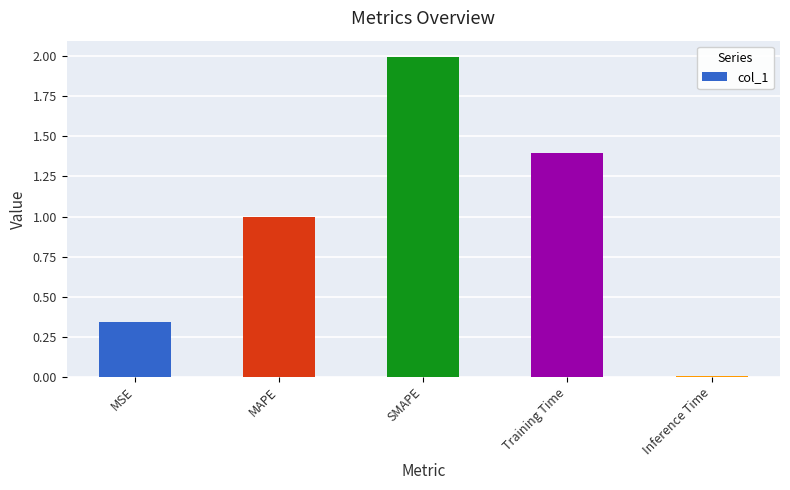

Which has a higher value, SMAPE or Inference Time?

SMAPE